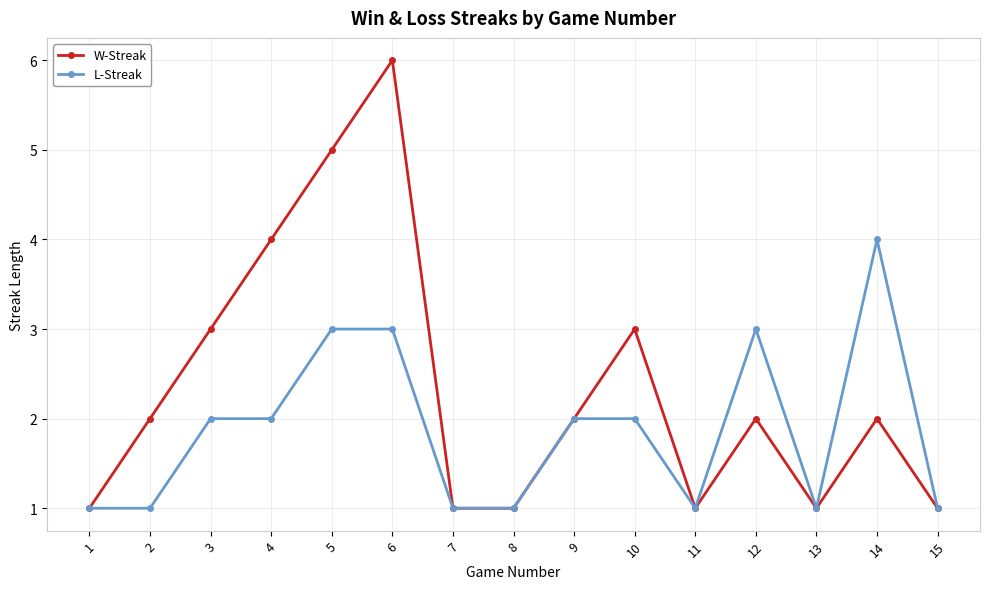

The L-Streak series shows 1 at 3. True or false?

False